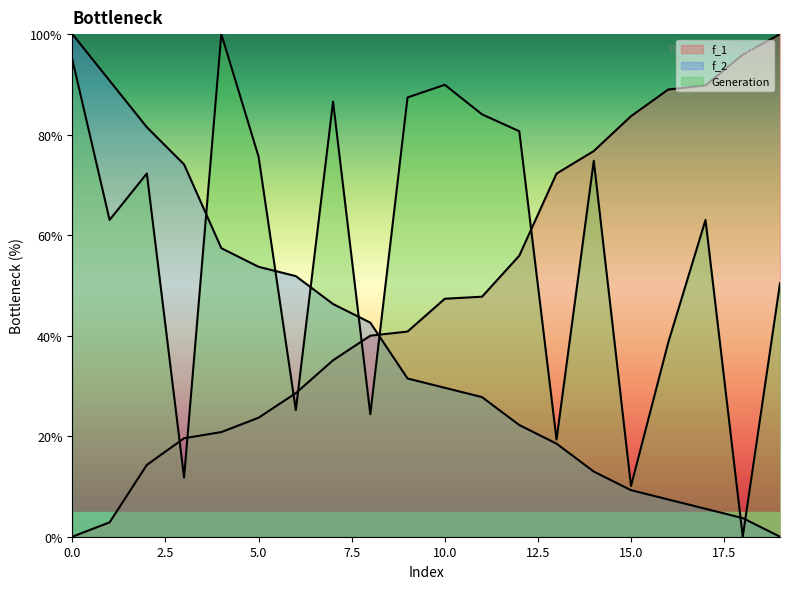

How many times do Generation and f_1 cross each other?

7